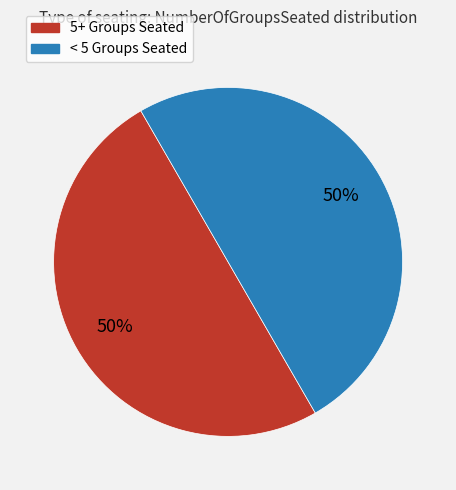

To the nearest percent, what is the average slice percentage?

50%